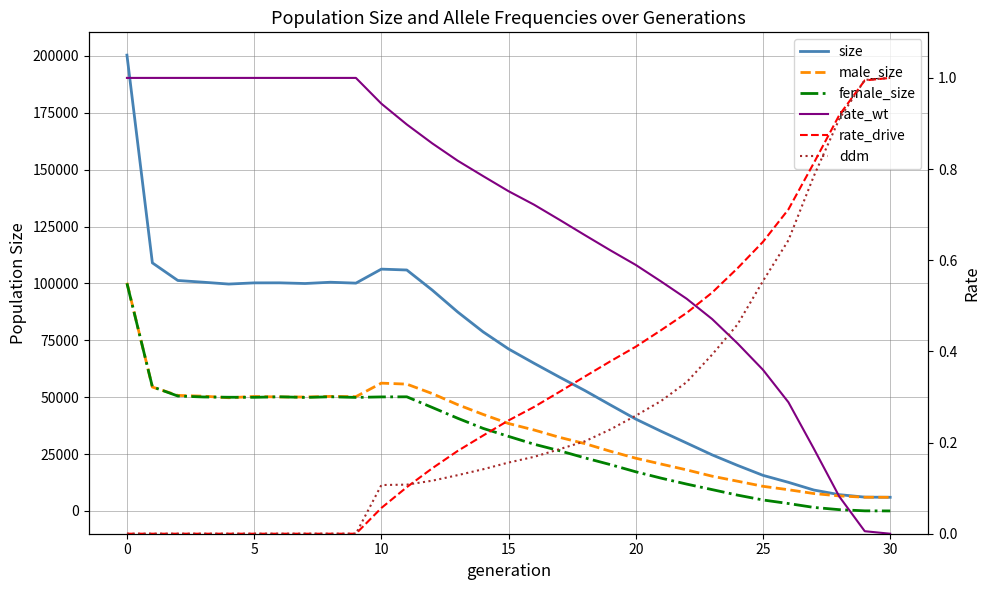

Read the male_size value at 19.

26231.0